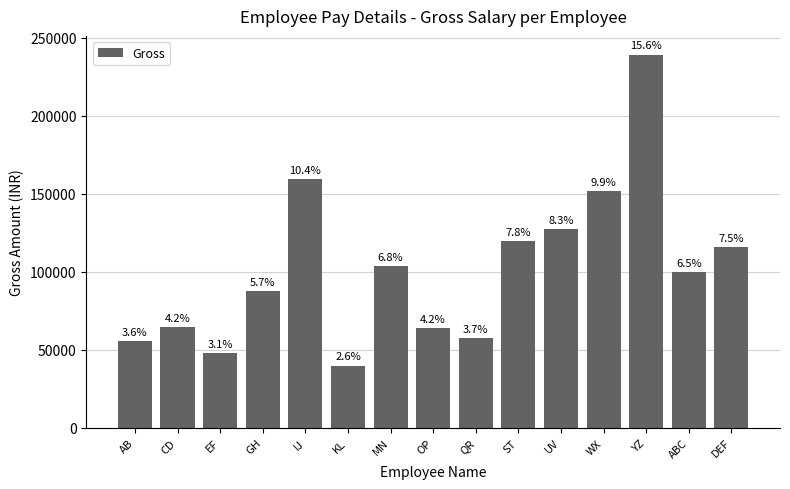

What is the average value?

102175